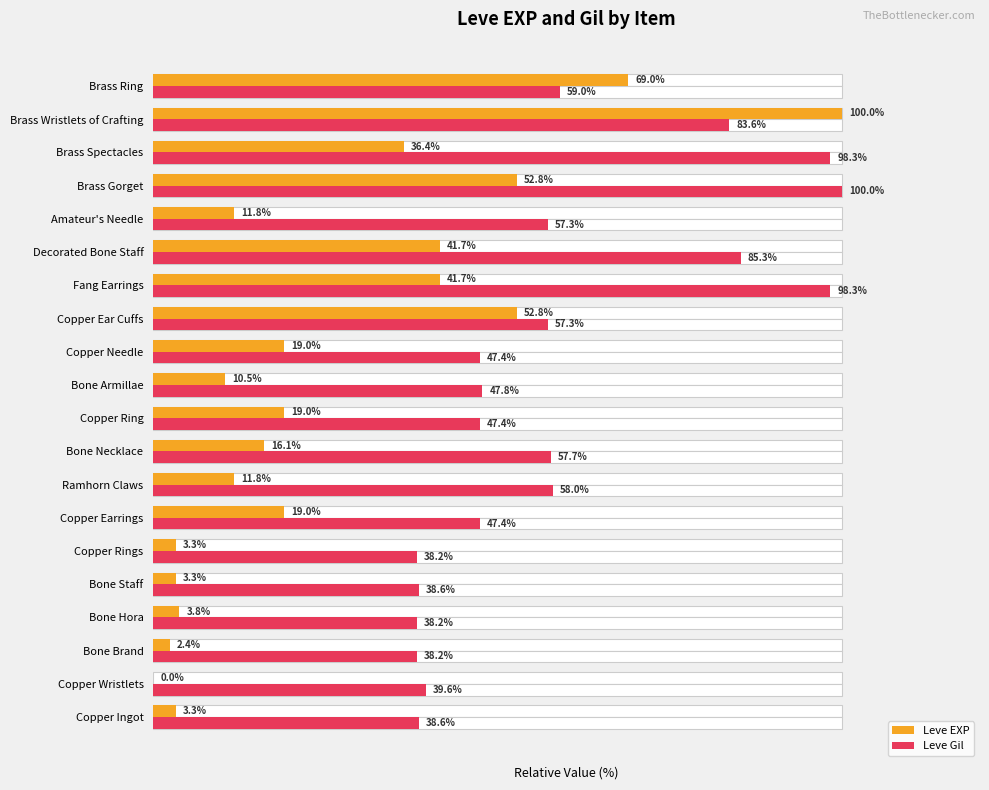

What is the value of the Leve Gil bar at the 8th from the left?

58.0